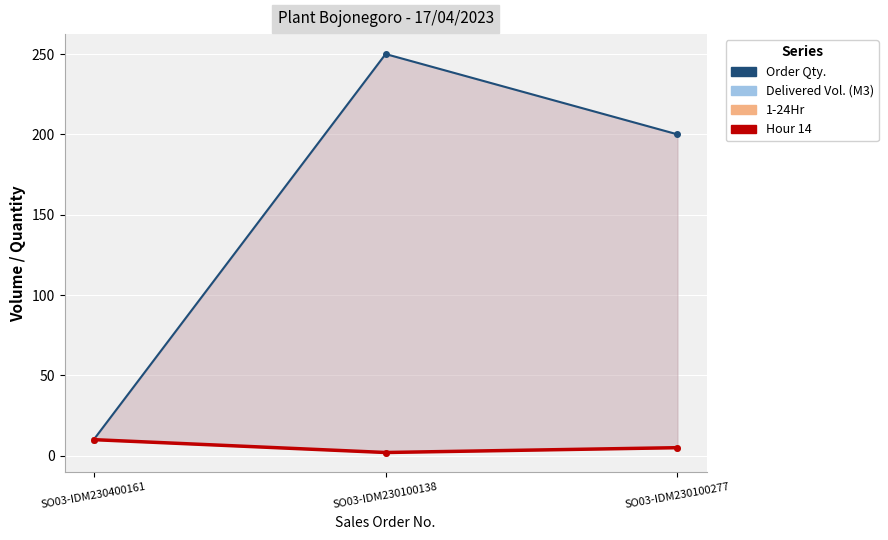

Between SO03-IDM230100138 and SO03-IDM230100277, which series saw the biggest shift?

Order Qty.